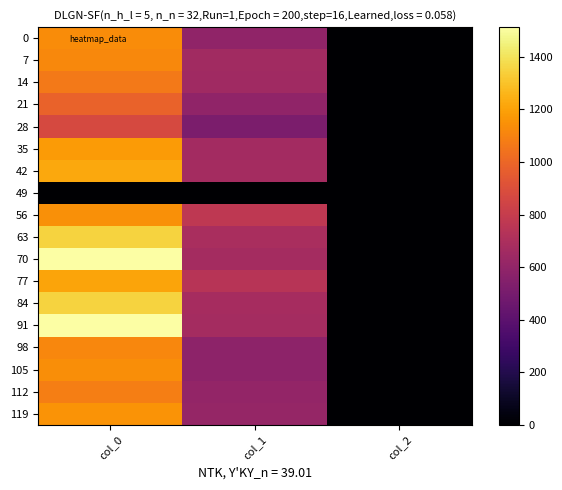

Reading left to right, transcribe all the data shown in this chart.

0: col_0=1133.3	col_1=594.0	col_2=2.0
7: col_0=1120.0	col_1=658.1	col_2=2.0
14: col_0=1066.7	col_1=651.4	col_2=2.0
21: col_0=986.7	col_1=594.0	col_2=2.0
28: col_0=873.3	col_1=519.8	col_2=2.0
35: col_0=1176.7	col_1=664.9	col_2=2.0
42: col_0=1220.0	col_1=671.6	col_2=2.0
49: col_0=0.0	col_1=0.0	col_2=0.0
56: col_0=1143.3	col_1=769.5	col_2=2.0
63: col_0=1350.0	col_1=688.5	col_2=2.0
70: col_0=1513.3	col_1=671.6	col_2=2.0
77: col_0=1210.0	col_1=739.1	col_2=2.0
84: col_0=1350.0	col_1=678.4	col_2=2.0
91: col_0=1513.3	col_1=671.6	col_2=2.0
98: col_0=1113.3	col_1=583.9	col_2=2.0
105: col_0=1140.0	col_1=583.9	col_2=2.0
112: col_0=1086.7	col_1=604.1	col_2=2.0
119: col_0=1156.7	col_1=610.9	col_2=2.0